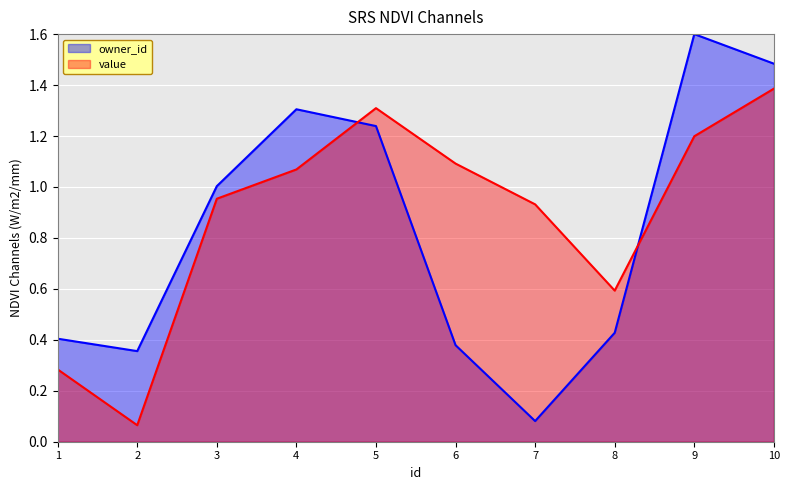

How many interior local valleys does the value series have?

2